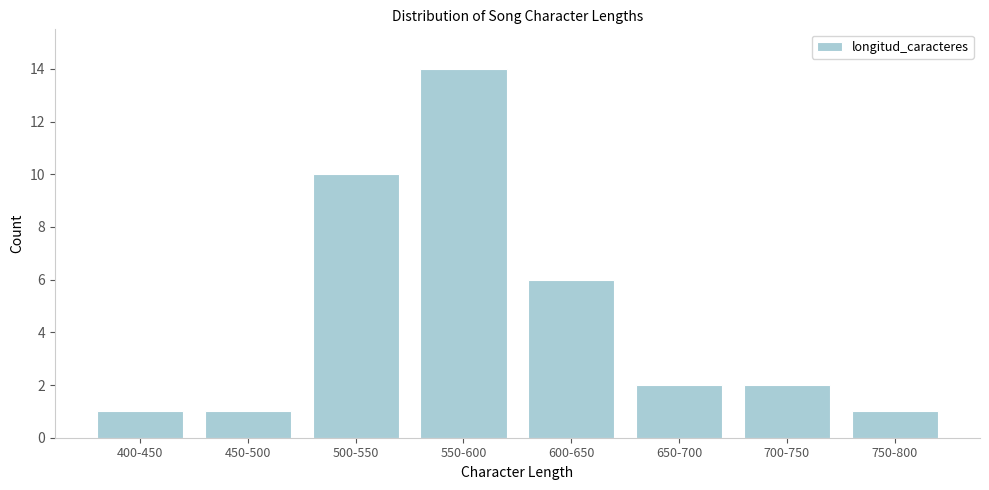

Reading left to right, what are all the values shown in this chart?

400-450=1	450-500=1	500-550=10	550-600=14	600-650=6	650-700=2	700-750=2	750-800=1